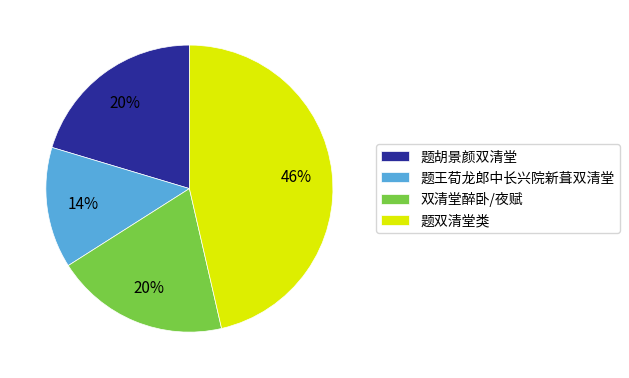

What percentage is the 双清堂醉卧/夜赋 slice, to the nearest percent?

20%